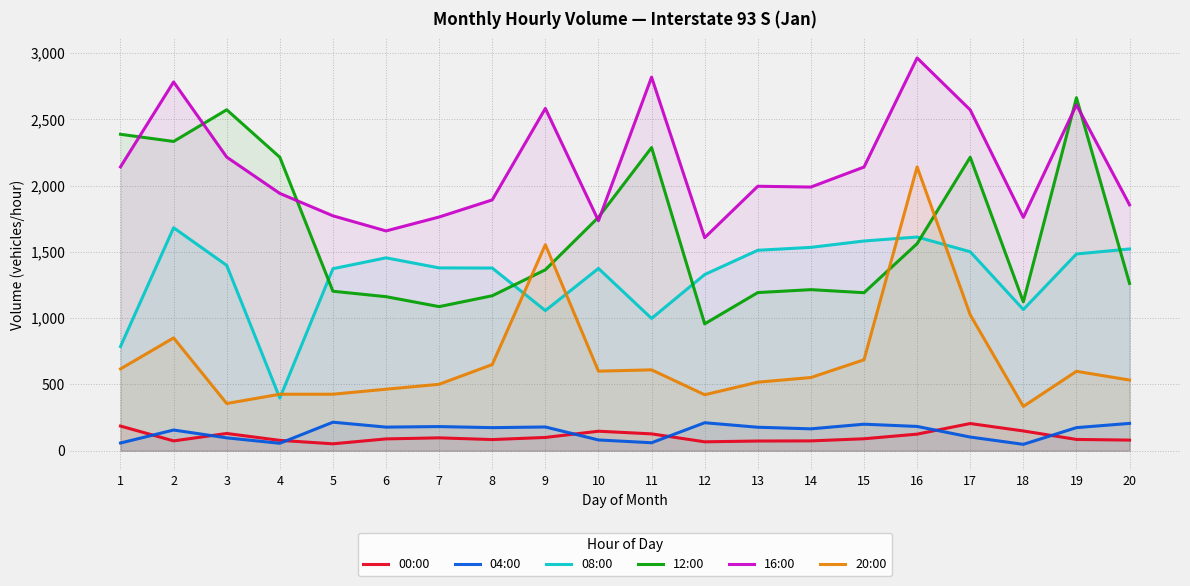

Which series has the widest spread of values?

20:00